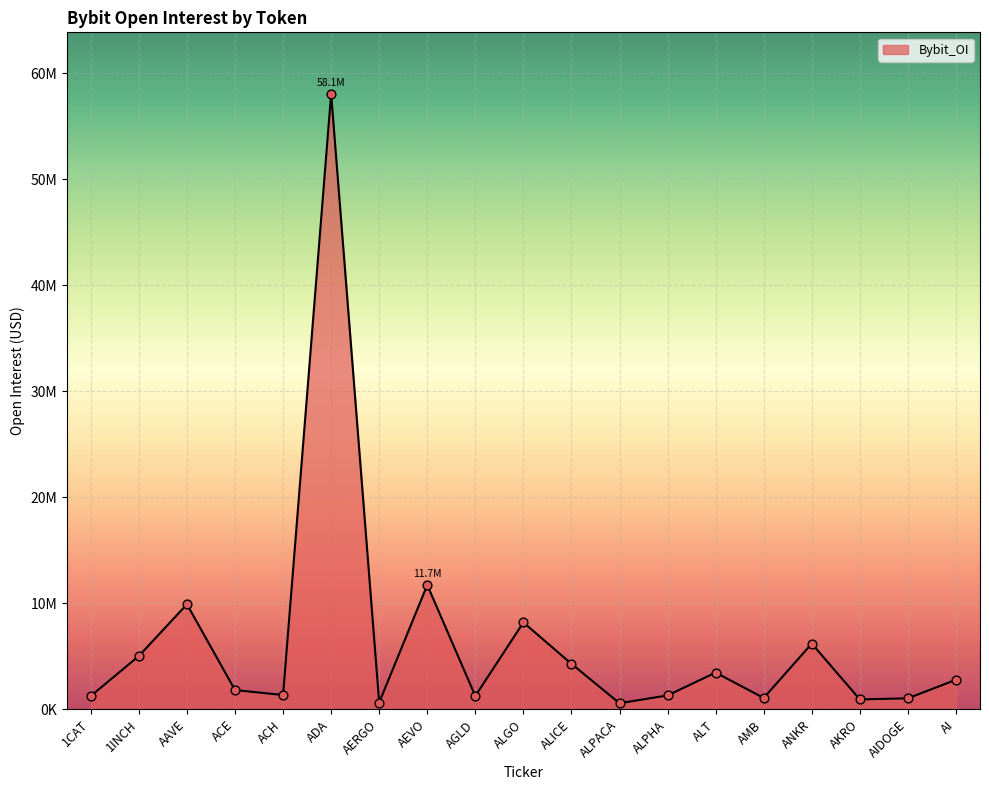

Is this an area chart (filled region under the line)?

Yes